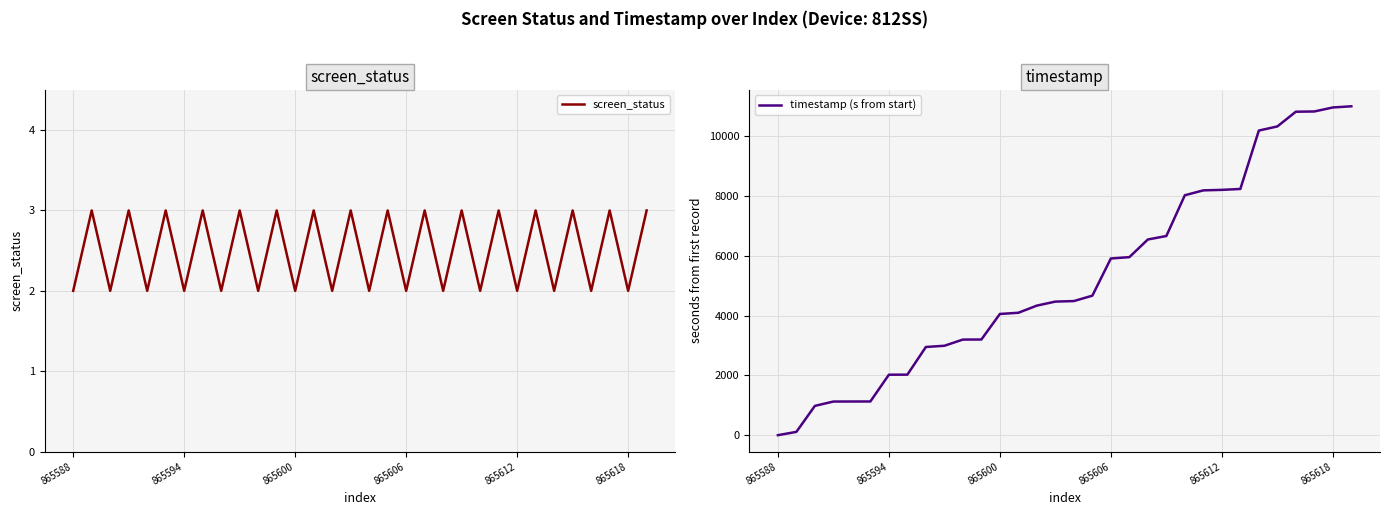

What are all the series names shown in the legend?

screen_status, timestamp (s from start)